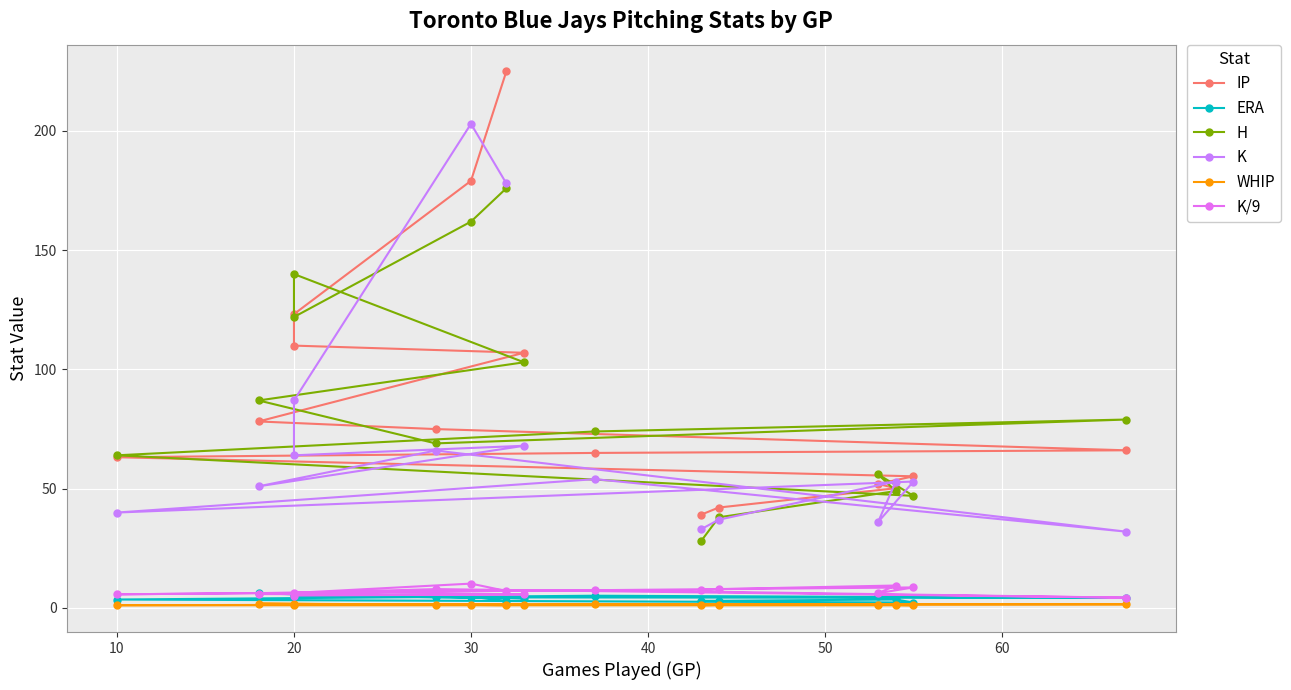

What is the label of the 14th point from the right?

30